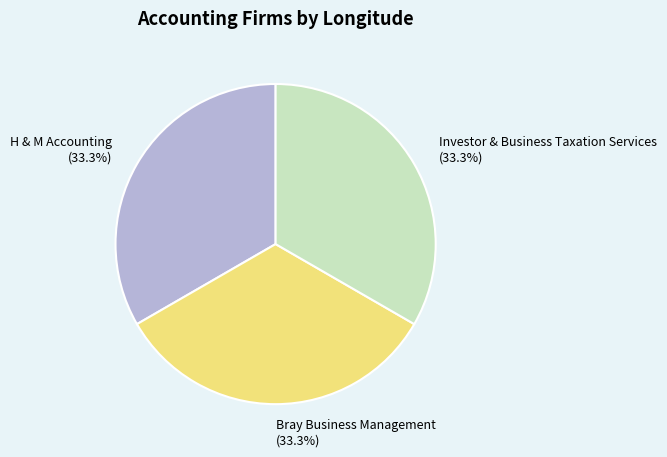

How many segments does this pie chart have?

3